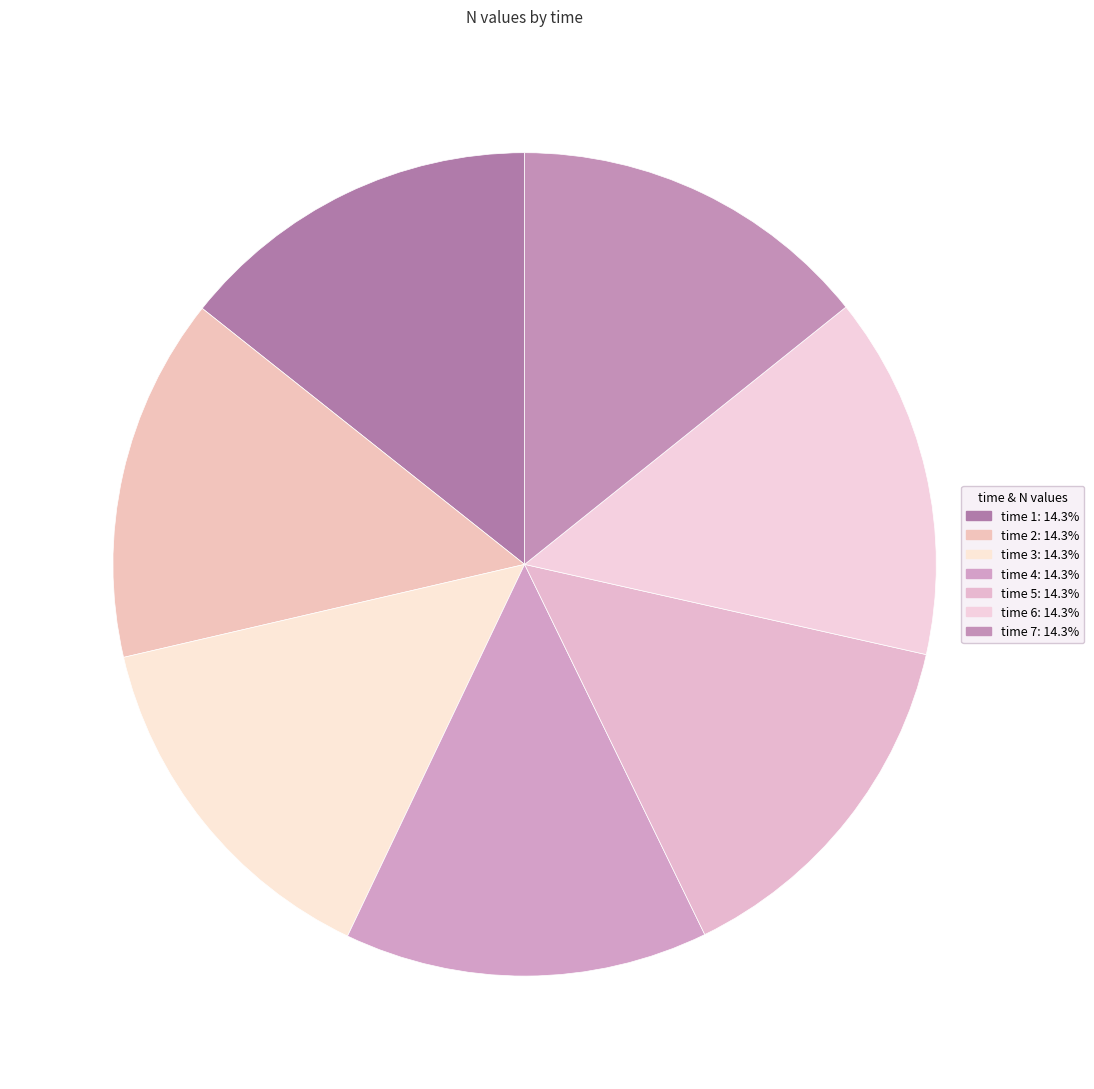

Count the number of slices in the pie.

7